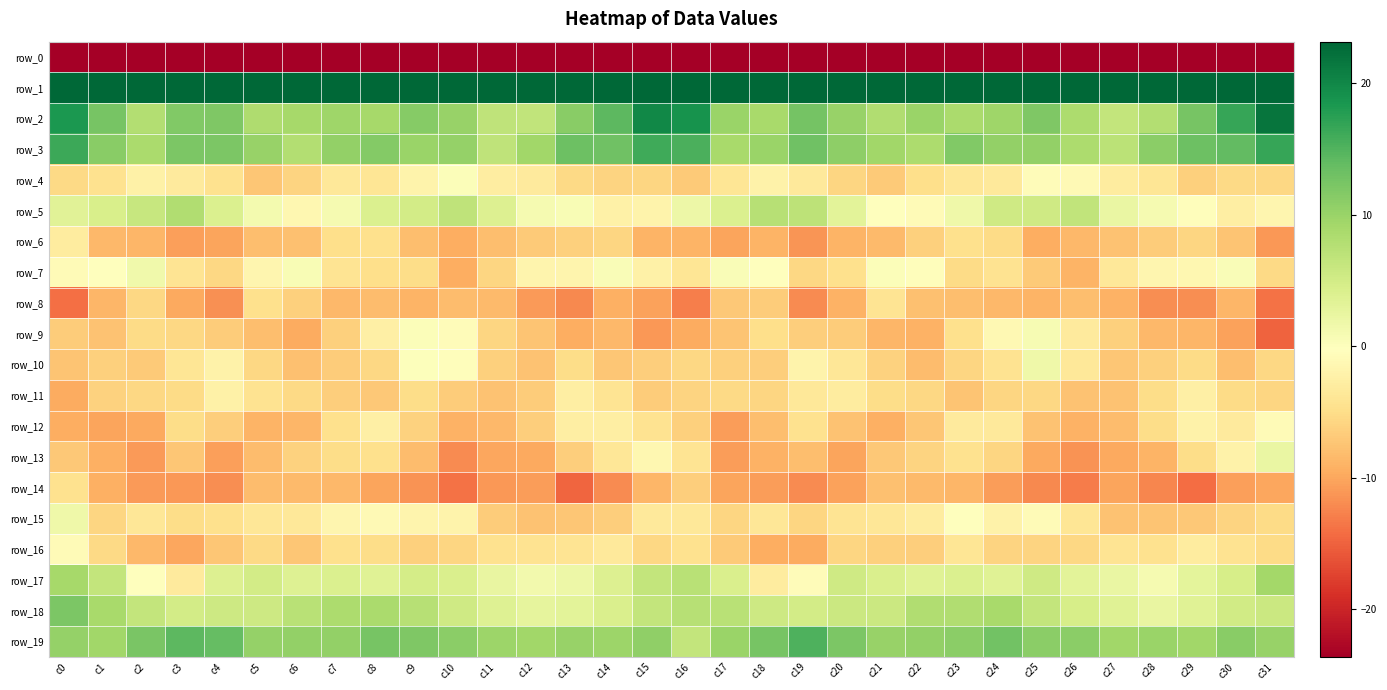

List the series in order of their peak value, lowest first.

row_0, row_14, row_8, row_6, row_11, row_12, row_16, row_4, row_9, row_7, row_15, row_10, row_13, row_5, row_17, row_18, row_19, row_3, row_2, row_1